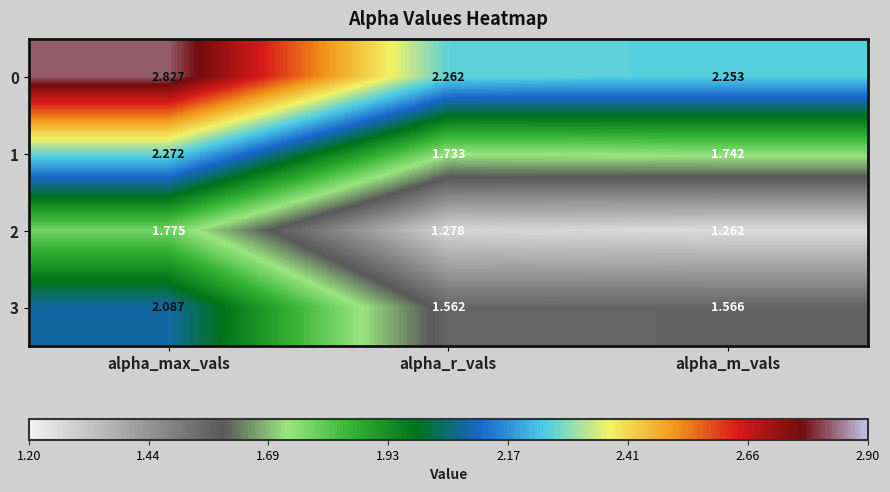

Which category has the lowest value in the 2 series?

alpha_m_vals